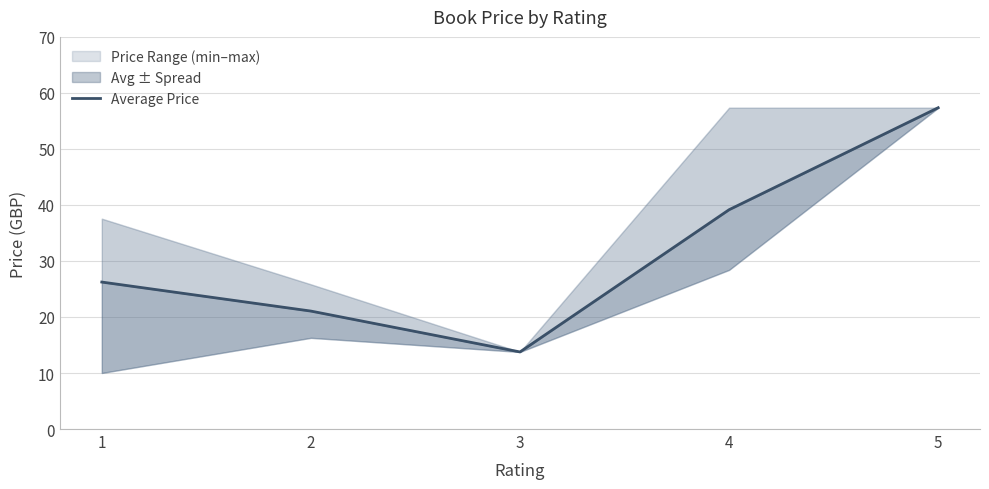

Which category has the lowest value across all series?

3